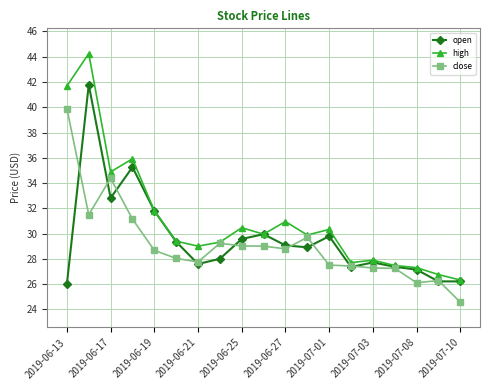

Which series has the widest spread of values?

high